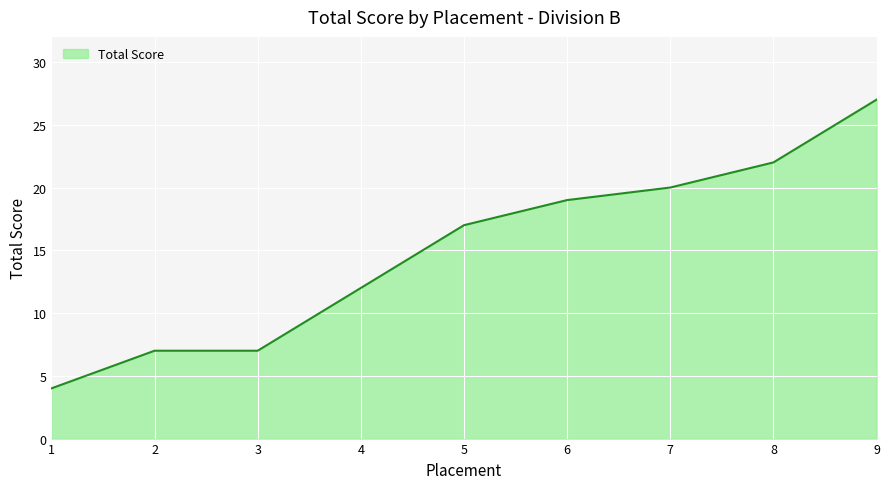

What is the sum of the values at 8 and 9?

49